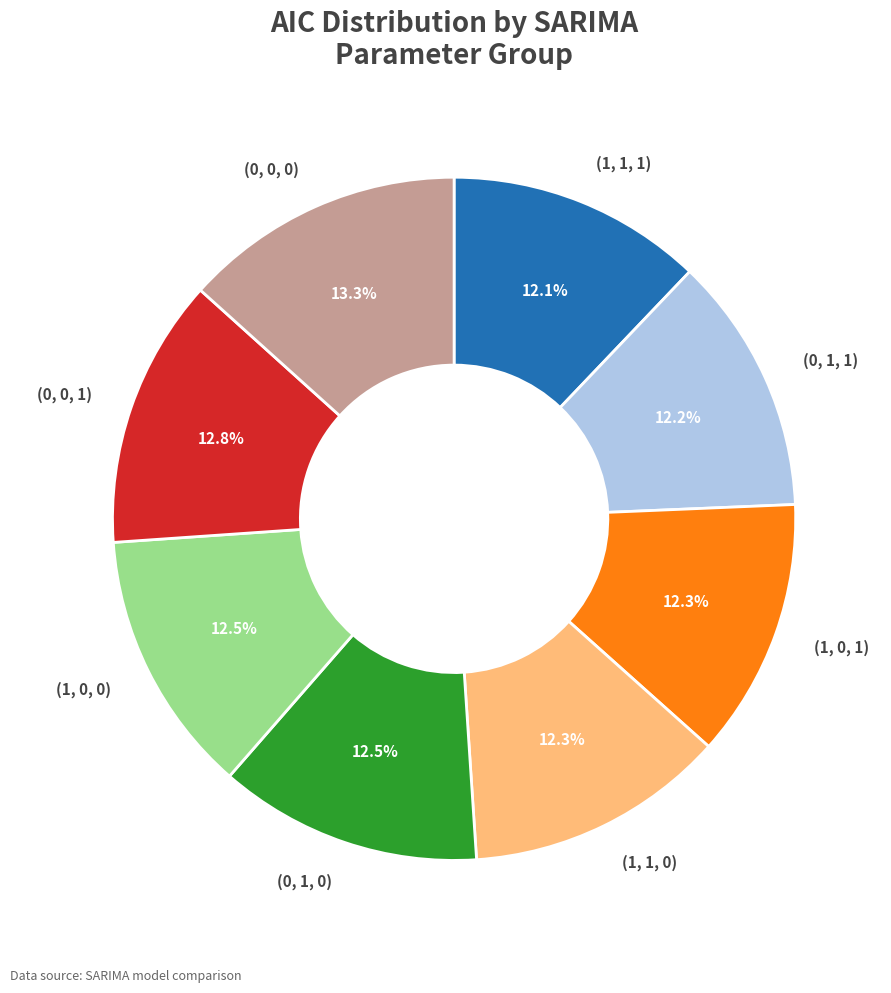

Approximately how many times larger is the value at (0, 0, 1) compared to (1, 1, 0)?

1.0